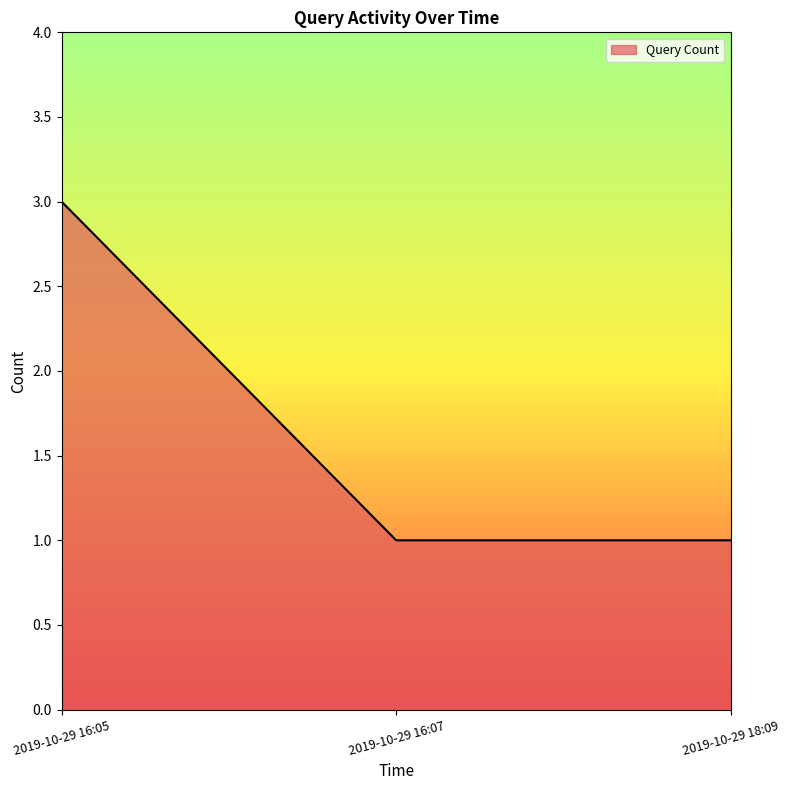

What position from the left is 2019-10-29 16:05?

1